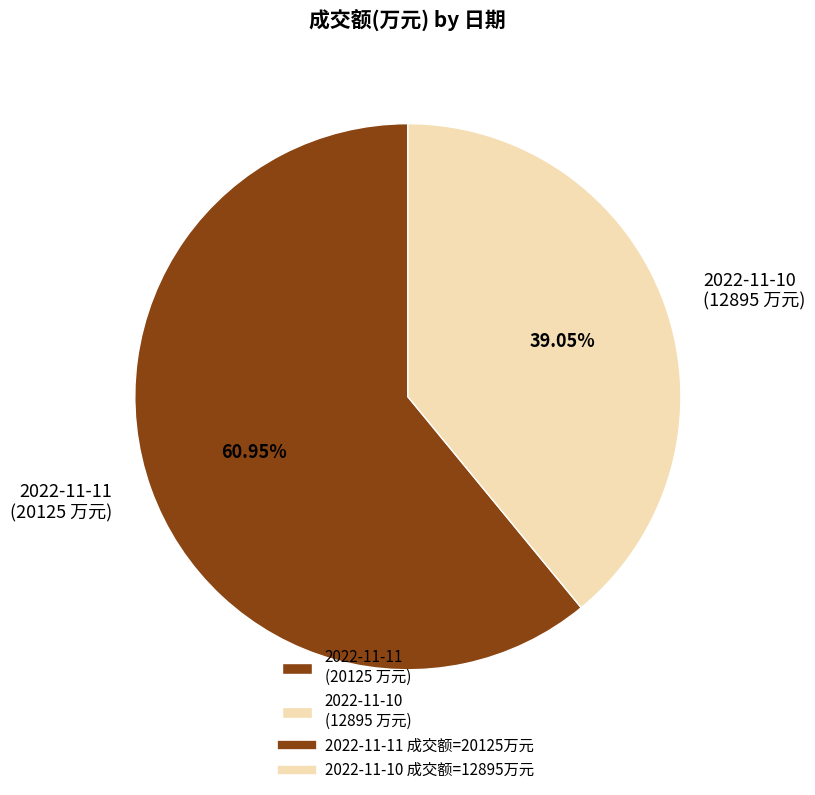

What percentage is the 2022-11-10 slice, to the nearest percent?

39%